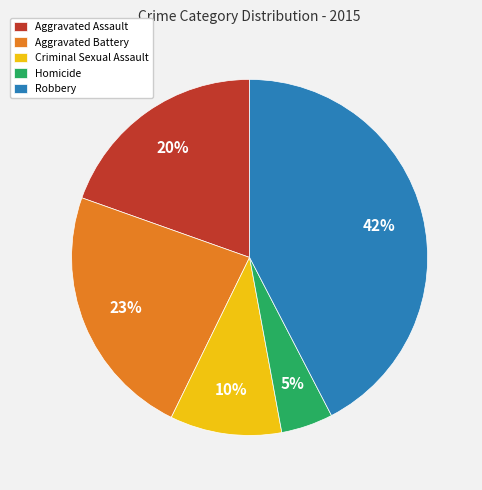

Does Homicide represent more than half of the total?

No